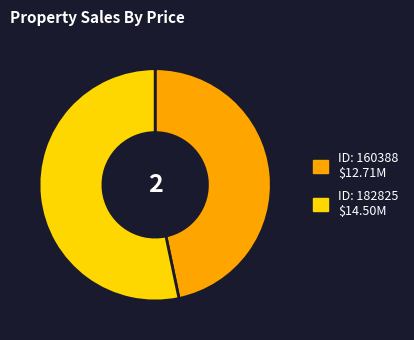

Is there a majority slice in this chart?

Yes